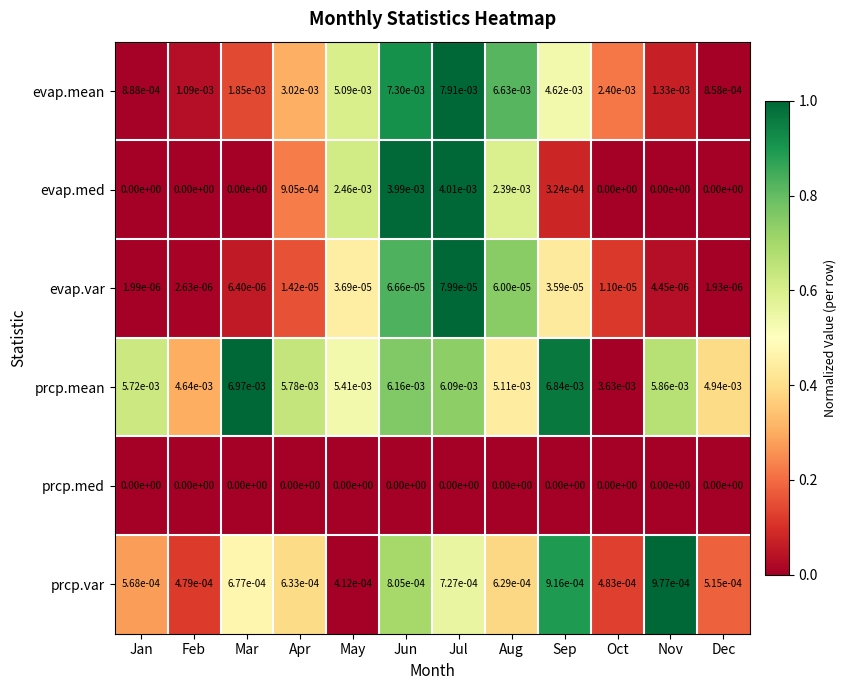

Is the value of evap.mean at Mar greater than the value of evap.med at May?

No